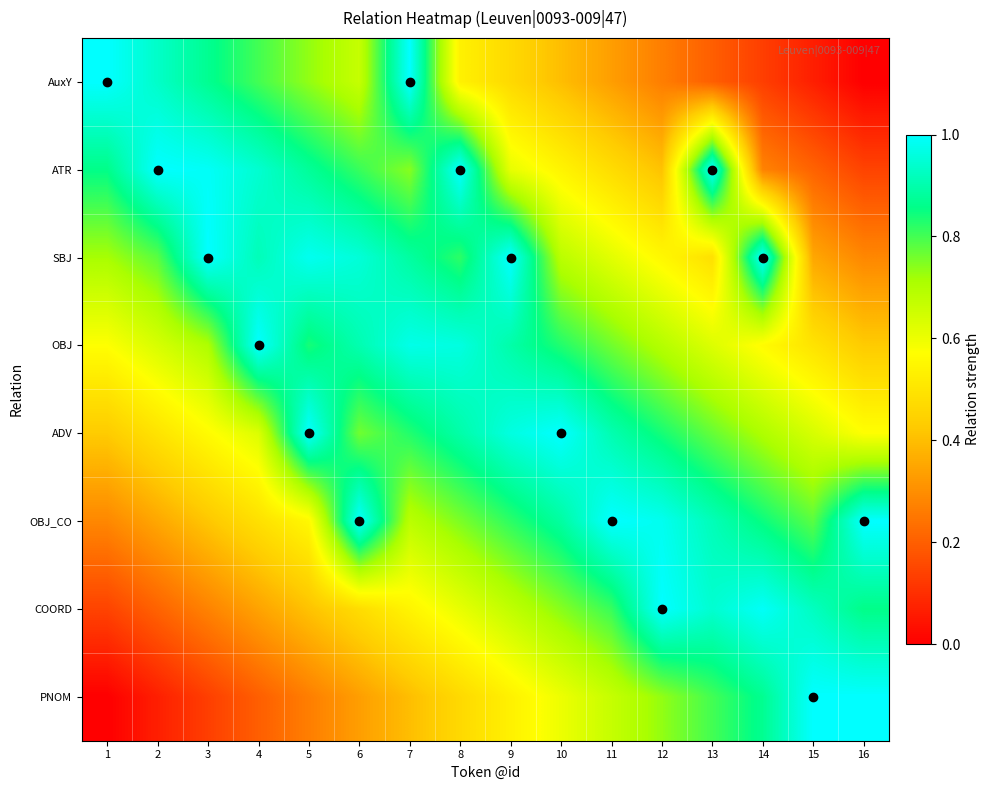

Count the number of categories in the chart.

16